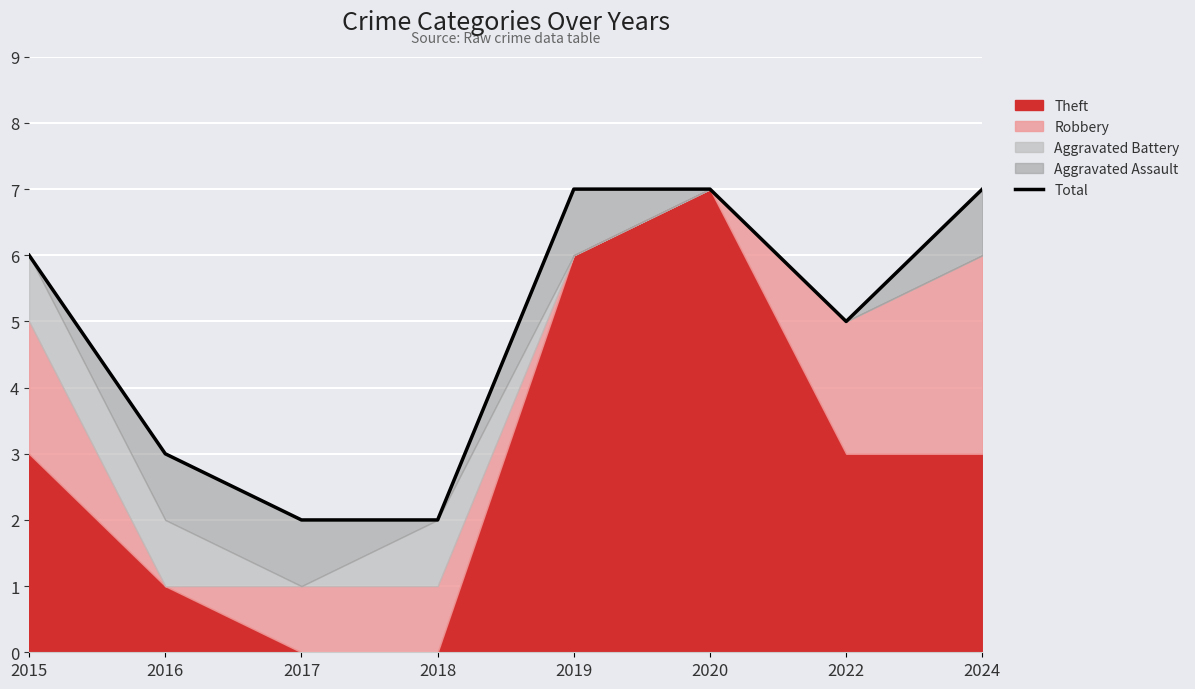

Which has a higher value, 2017 or 2020?

2020